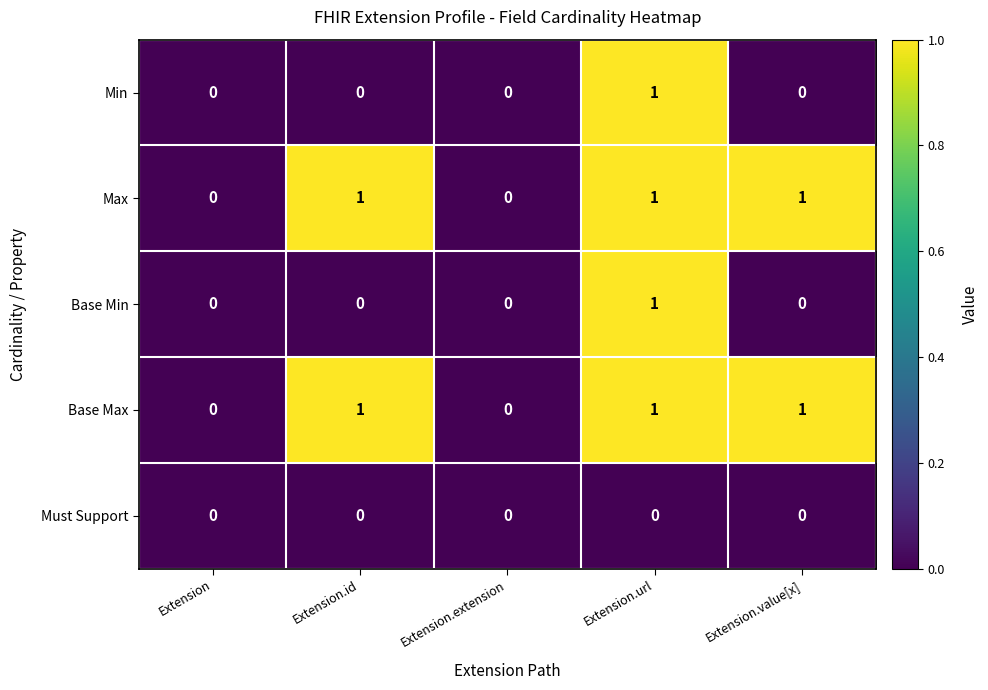

Is it true that Base Min equals 0 at Extension?

True